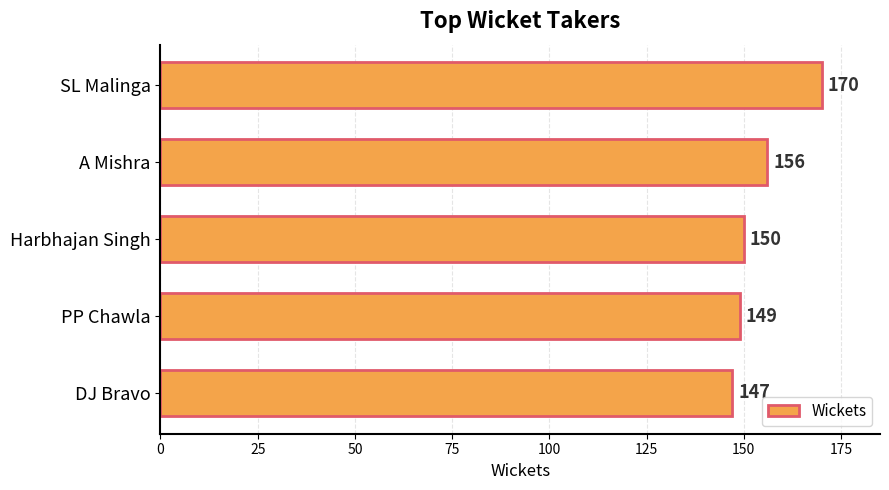

Reading top to bottom, transcribe all the data shown in this chart.

SL Malinga=170	A Mishra=156	Harbhajan Singh=150	PP Chawla=149	DJ Bravo=147